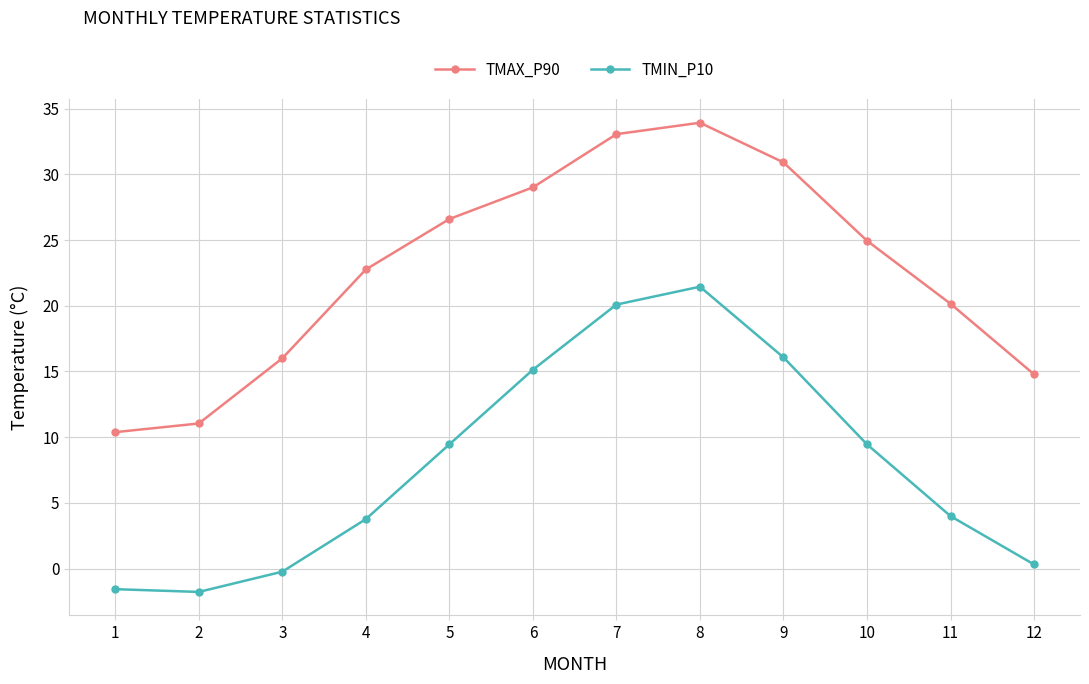

At which category is the sum across all series the highest?

8